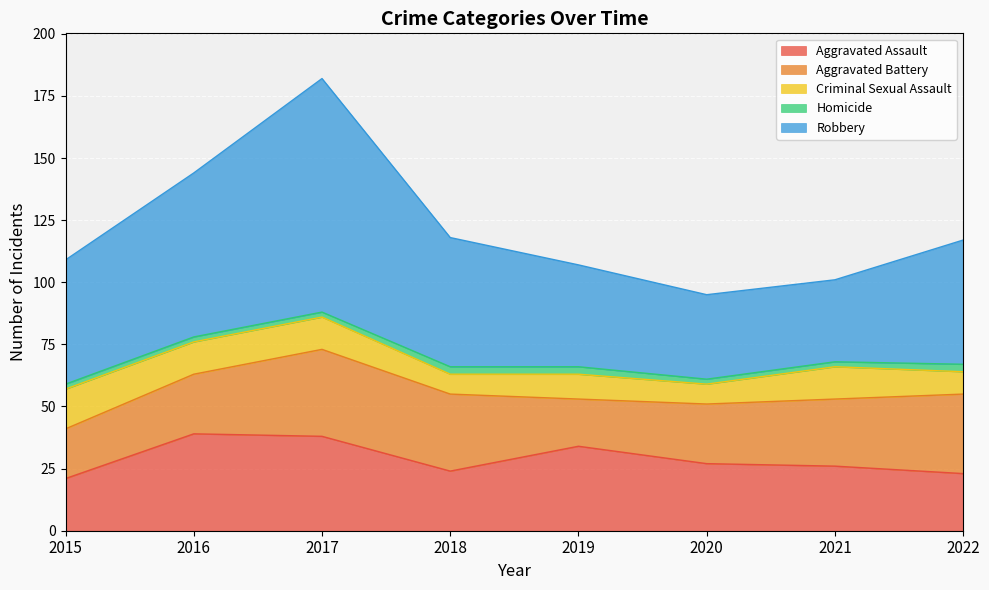

At which label does Aggravated Battery reach its peak?

2017